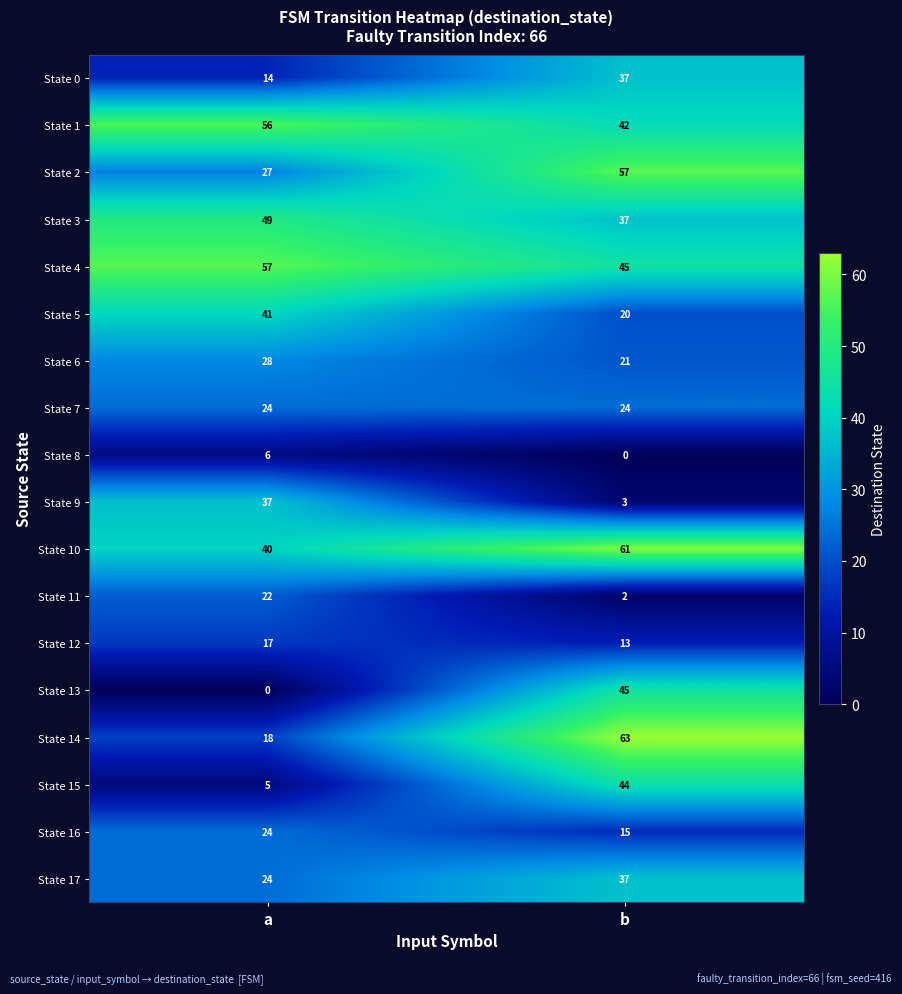

At which category does the chart reach its peak across all series?

b